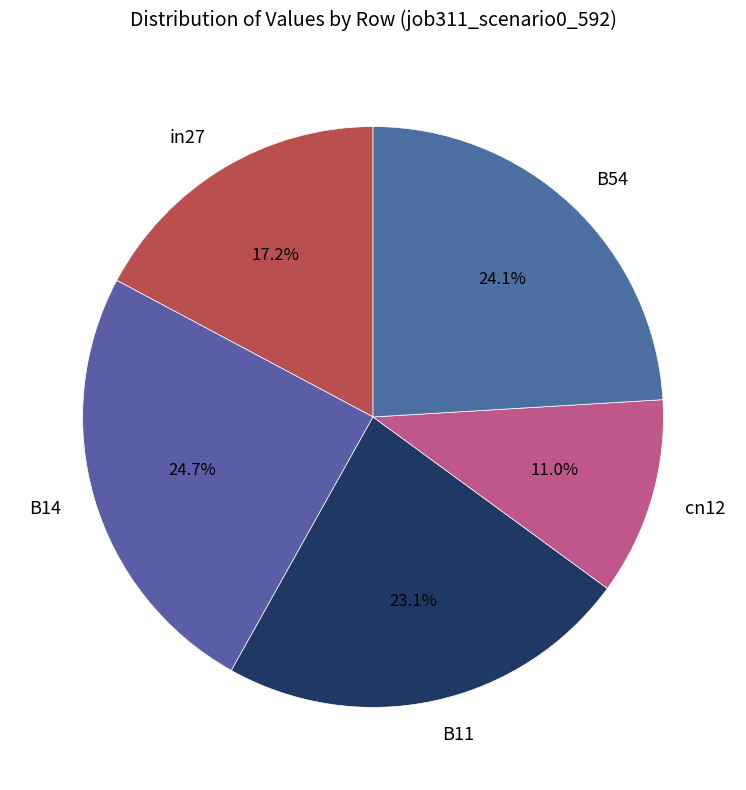

To the nearest percent, what is the average slice percentage?

20%